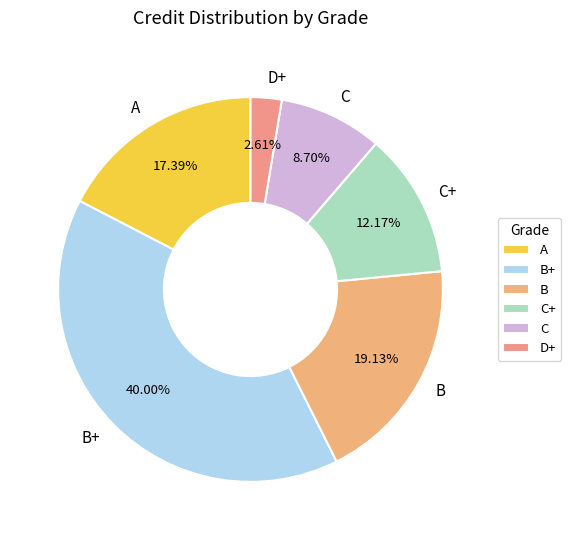

How many slices are in this pie chart?

6